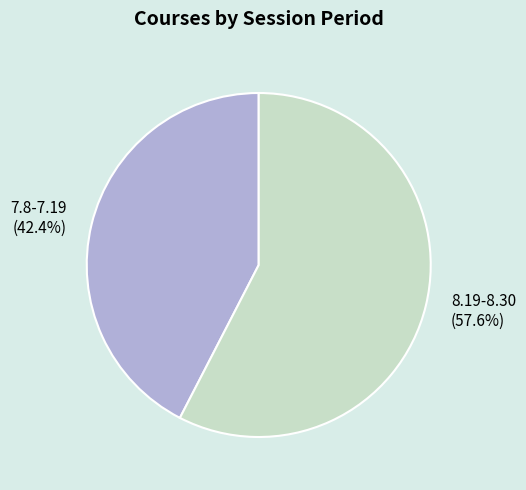

Count the number of slices in the pie.

2